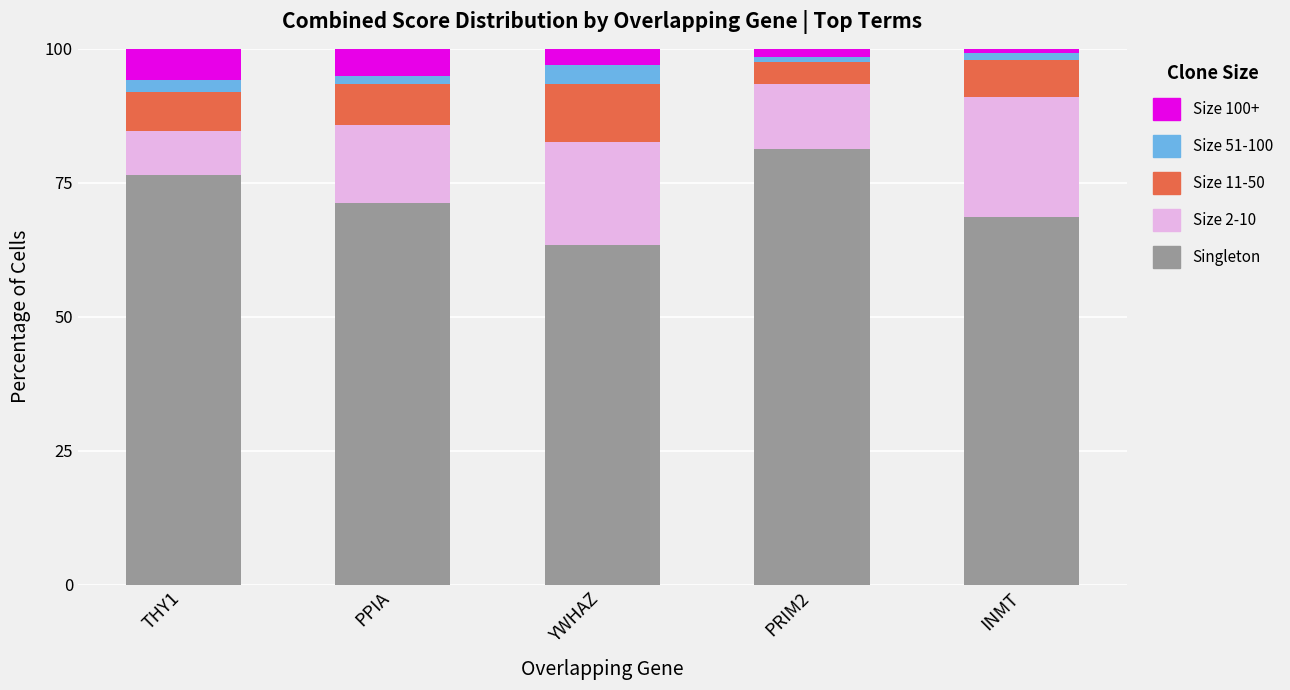

Which category has the highest value in the Singleton series?

PRIM2